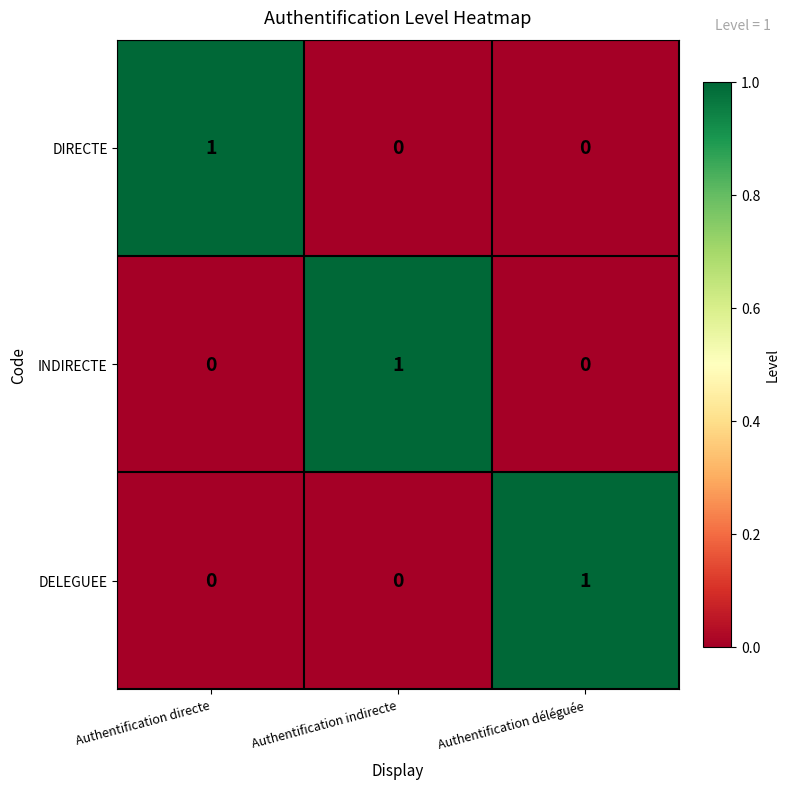

The DIRECTE series shows -1 at Authentification indirecte. True or false?

False